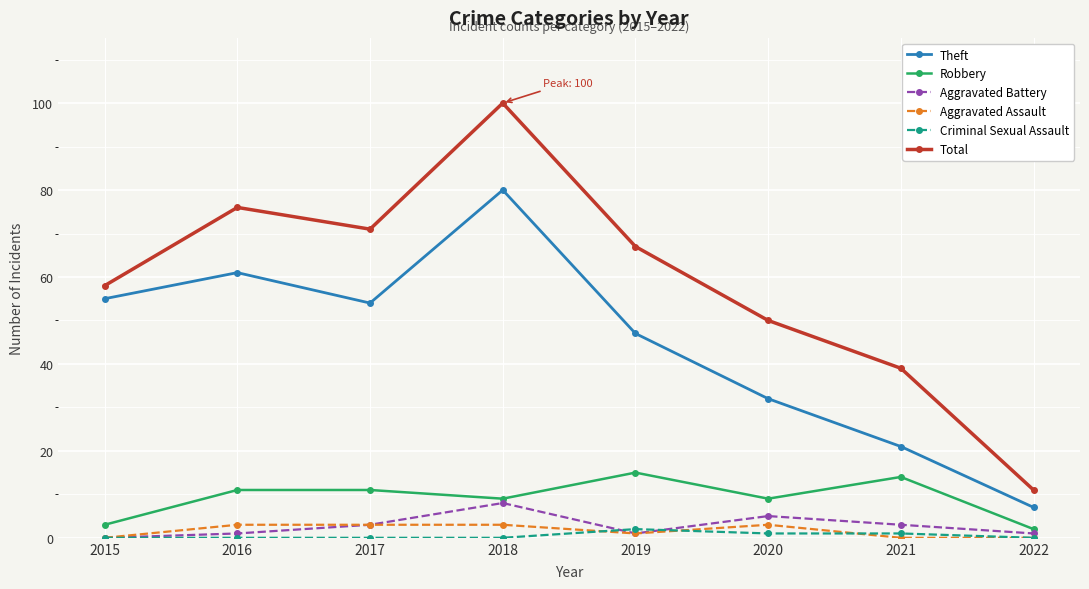

Which series has the largest total across all categories?

Total